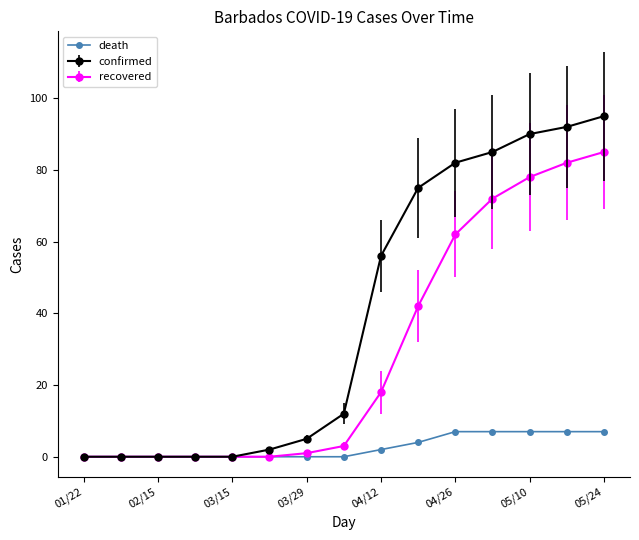

What is the maximum value for death?

7